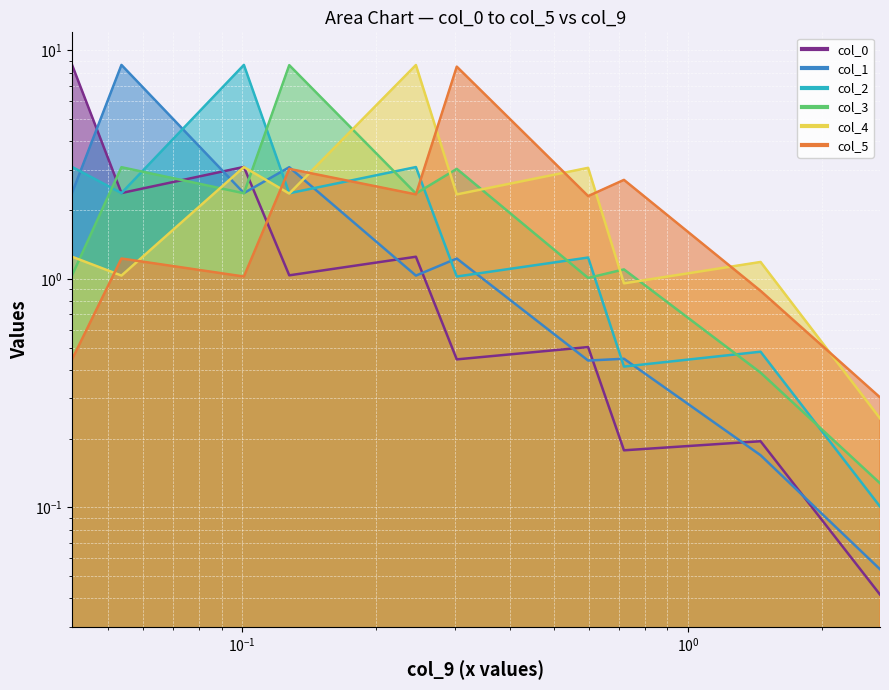

What is the label of the 8th point from the right?

0.10102988422270033